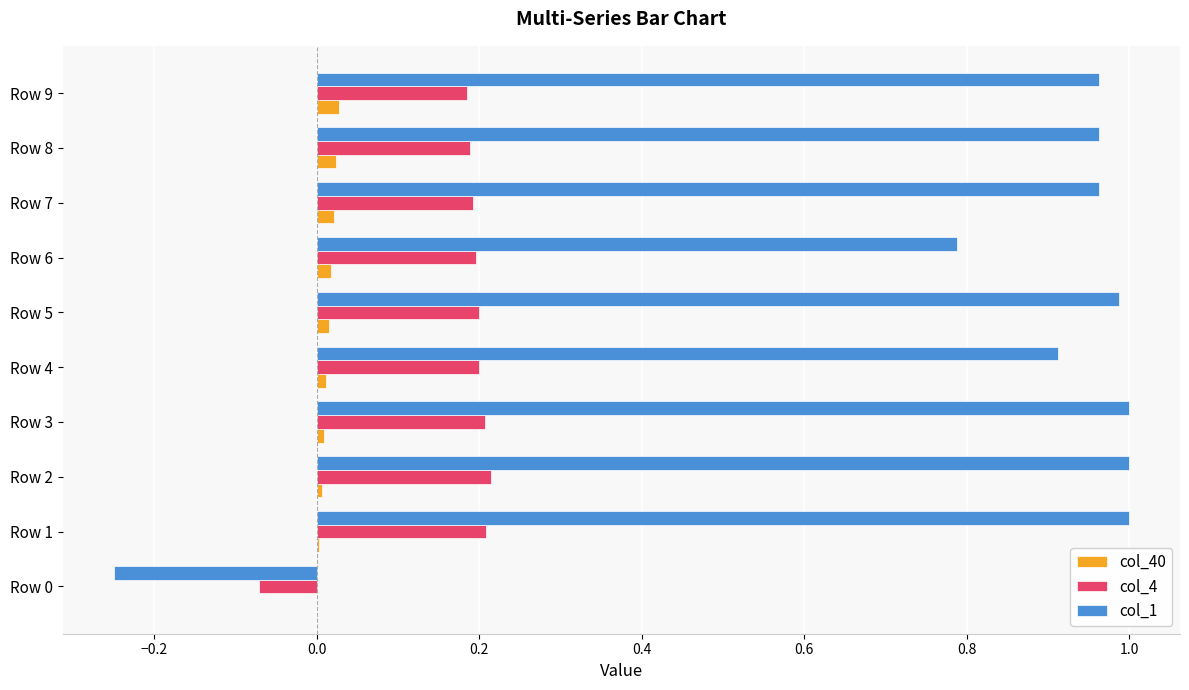

What is the sum of all col_4 values?

1.7